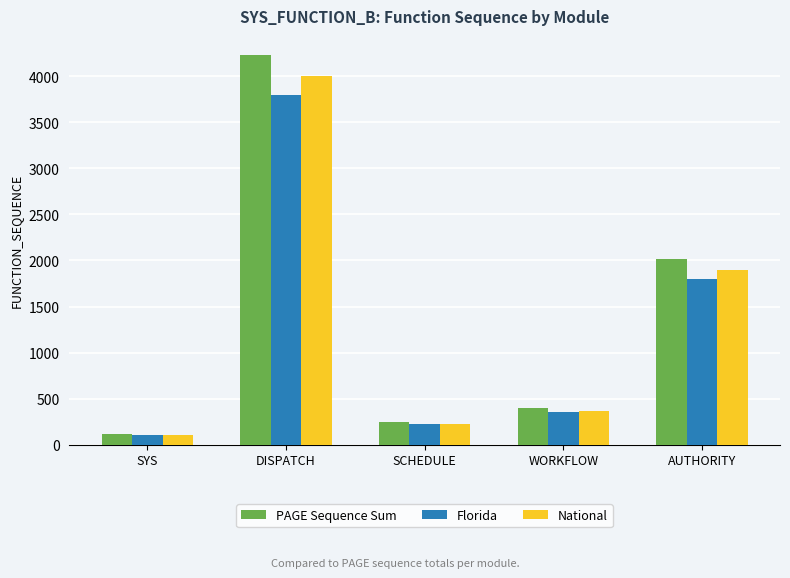

At which label does PAGE Sequence Sum first exceed 393?

DISPATCH